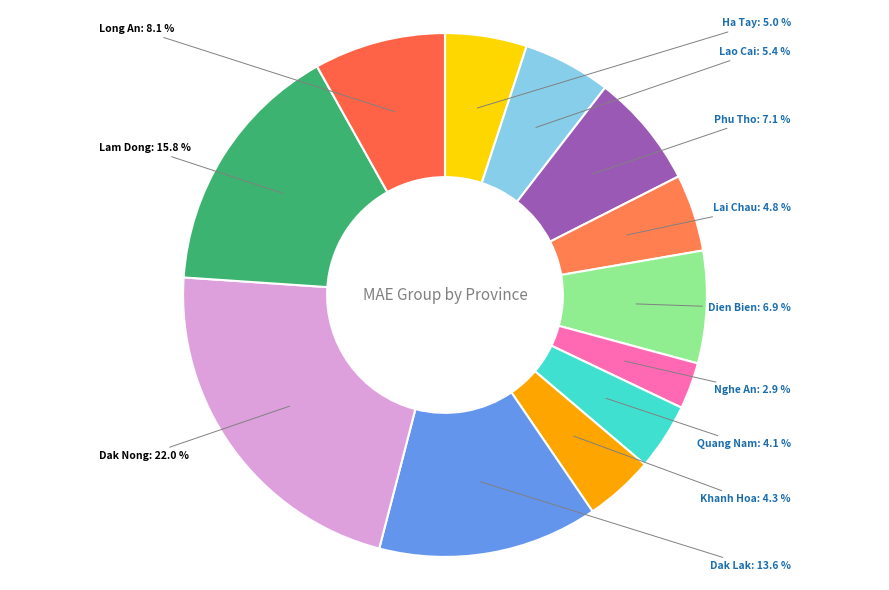

Count the number of slices in the pie.

12